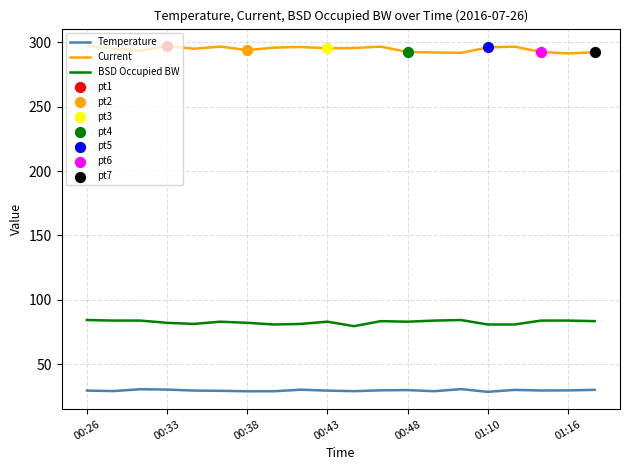

What is the greatest value displayed?

297.3